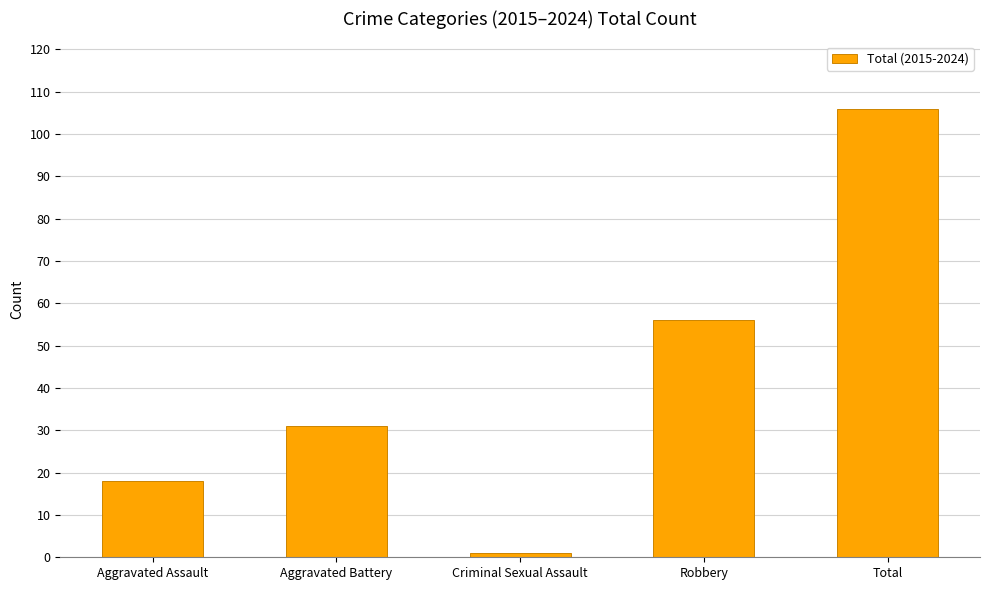

Is it true that the value at Aggravated Assault is 18?

True